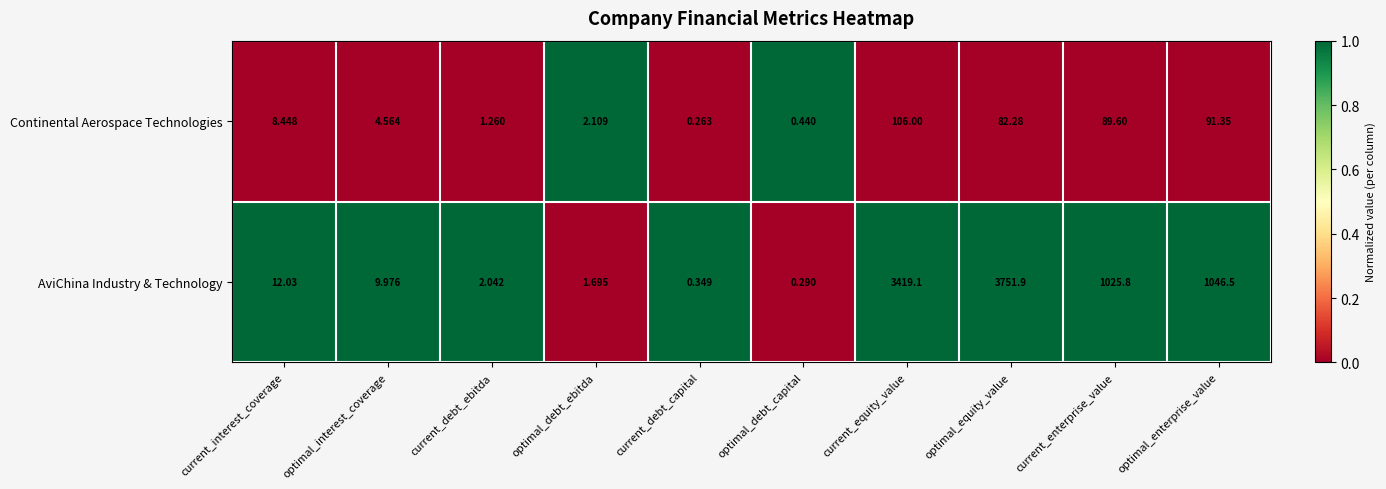

Which series has the widest spread of values?

AviChina Industry & Technology